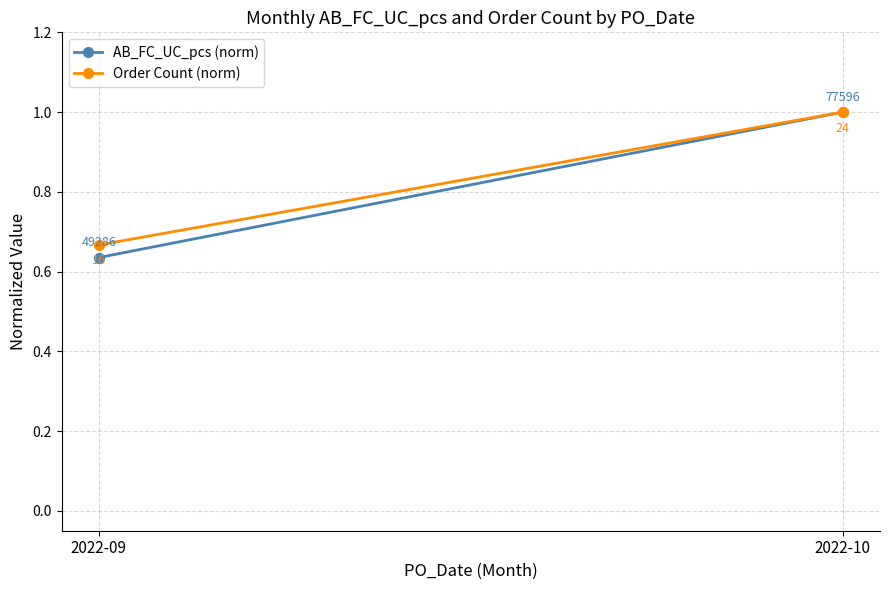

Between 2022-09 and 2022-10, which series saw the biggest shift?

AB_FC_UC_pcs (norm)